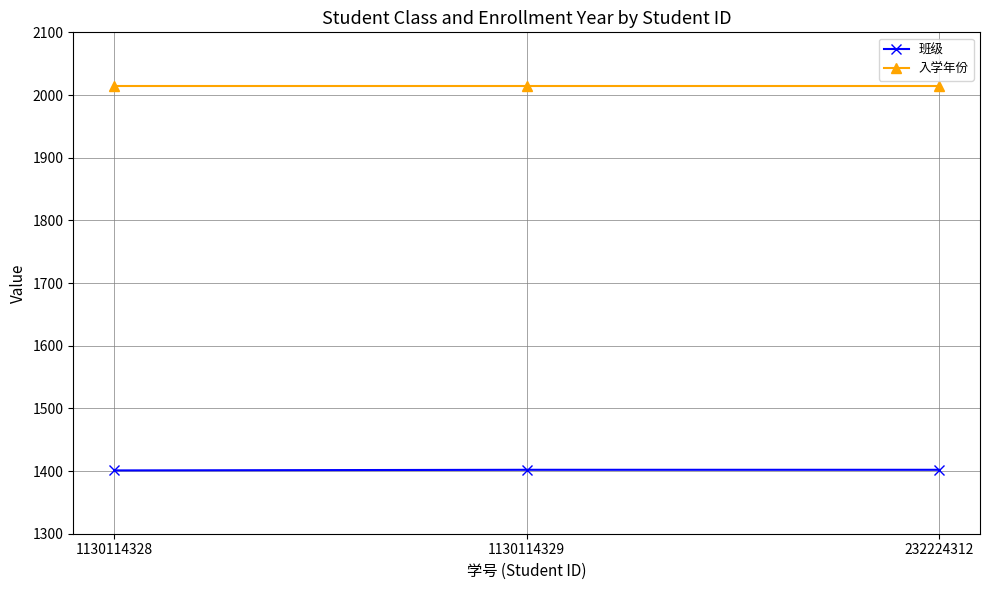

What are all the series names shown in the legend?

班级, 入学年份